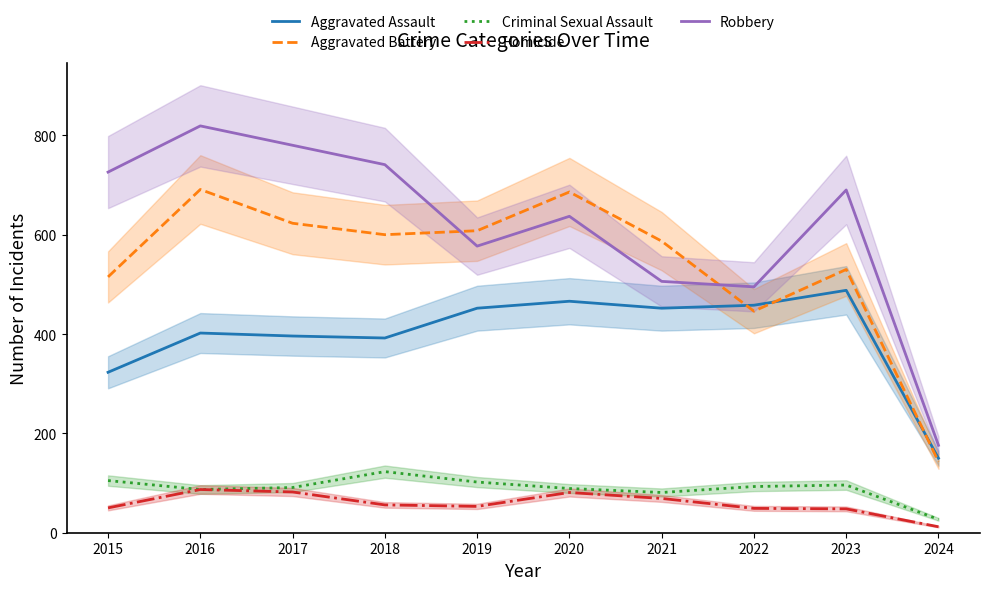

Is it true that Aggravated Battery equals 466 at 2016?

False